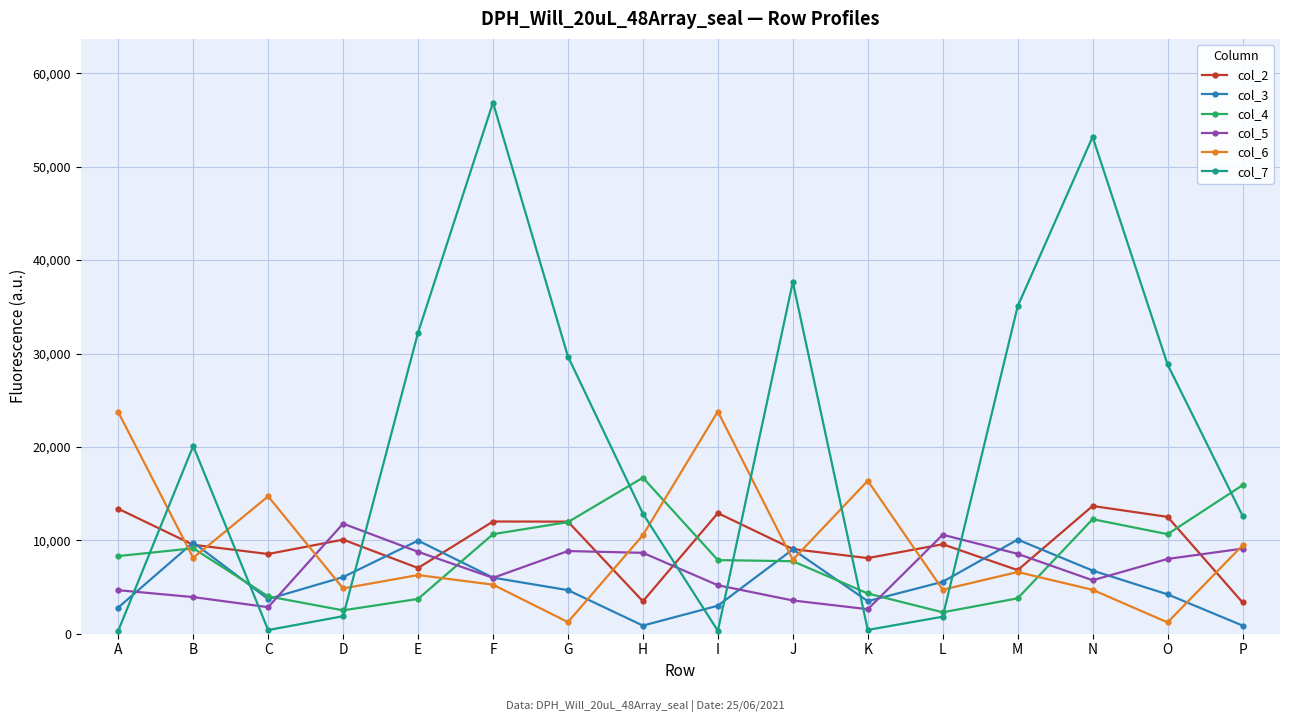

What is the highest value of the col_2 series?

13676